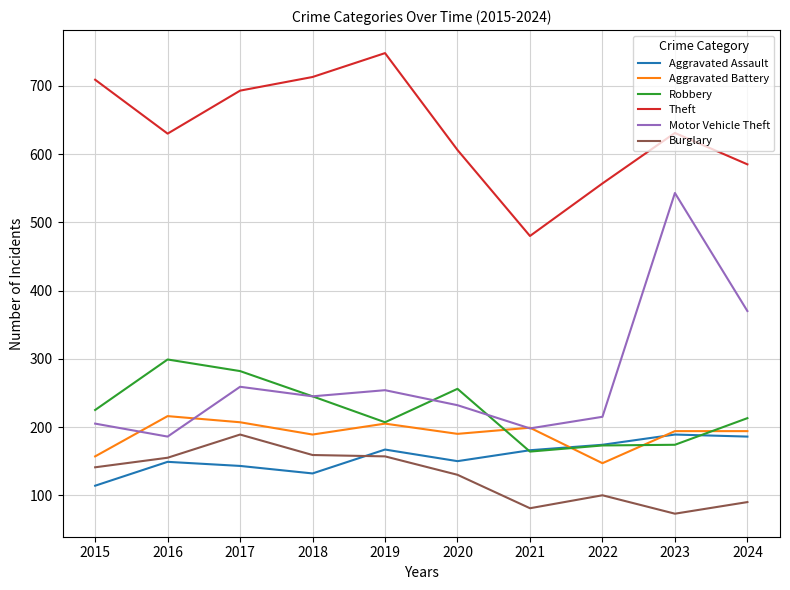

At which category does Theft reach its first local peak?

2019